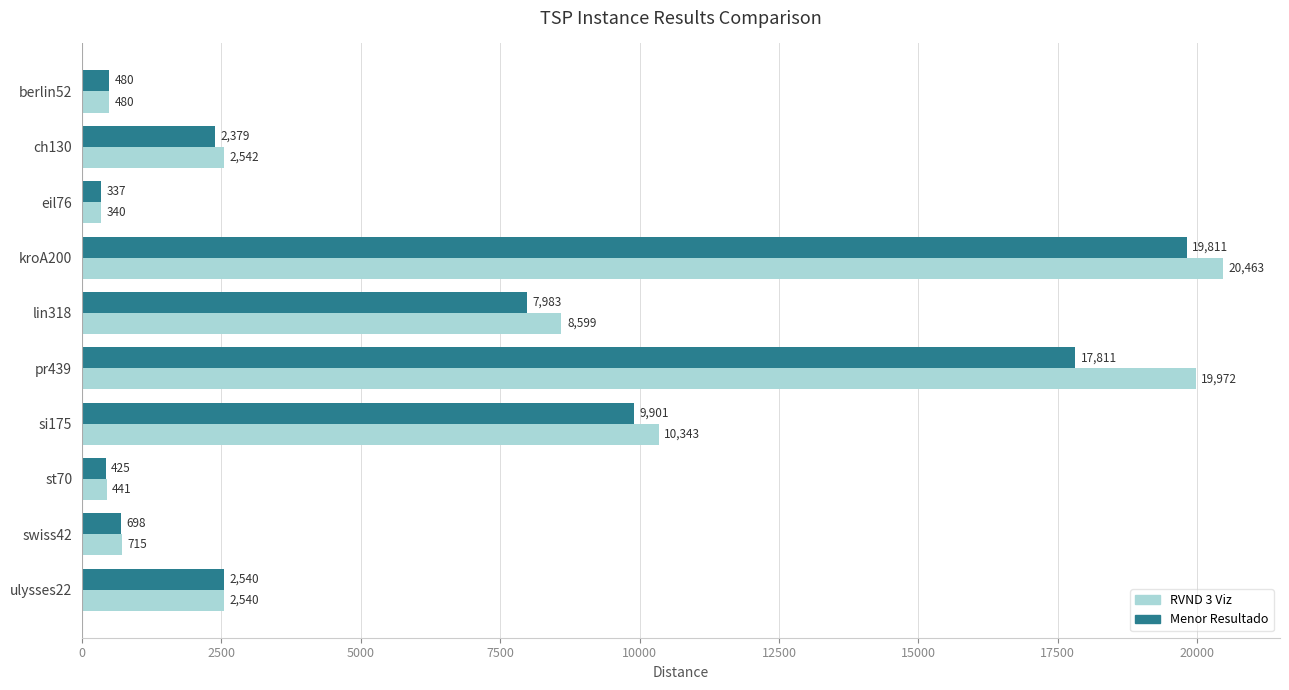

Is it true that RVND 3 Viz equals 20463.1 at kroA200?

True